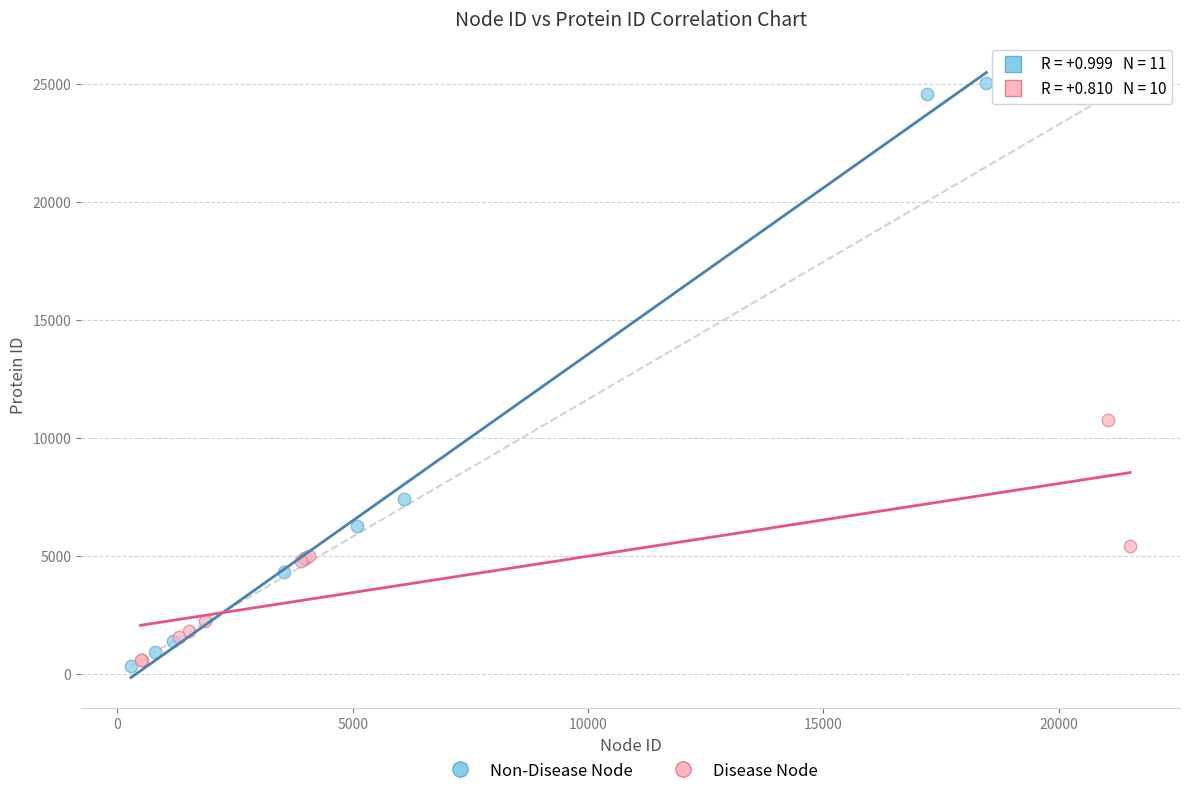

Which series reaches the maximum Y coordinate?

Non-Disease Node